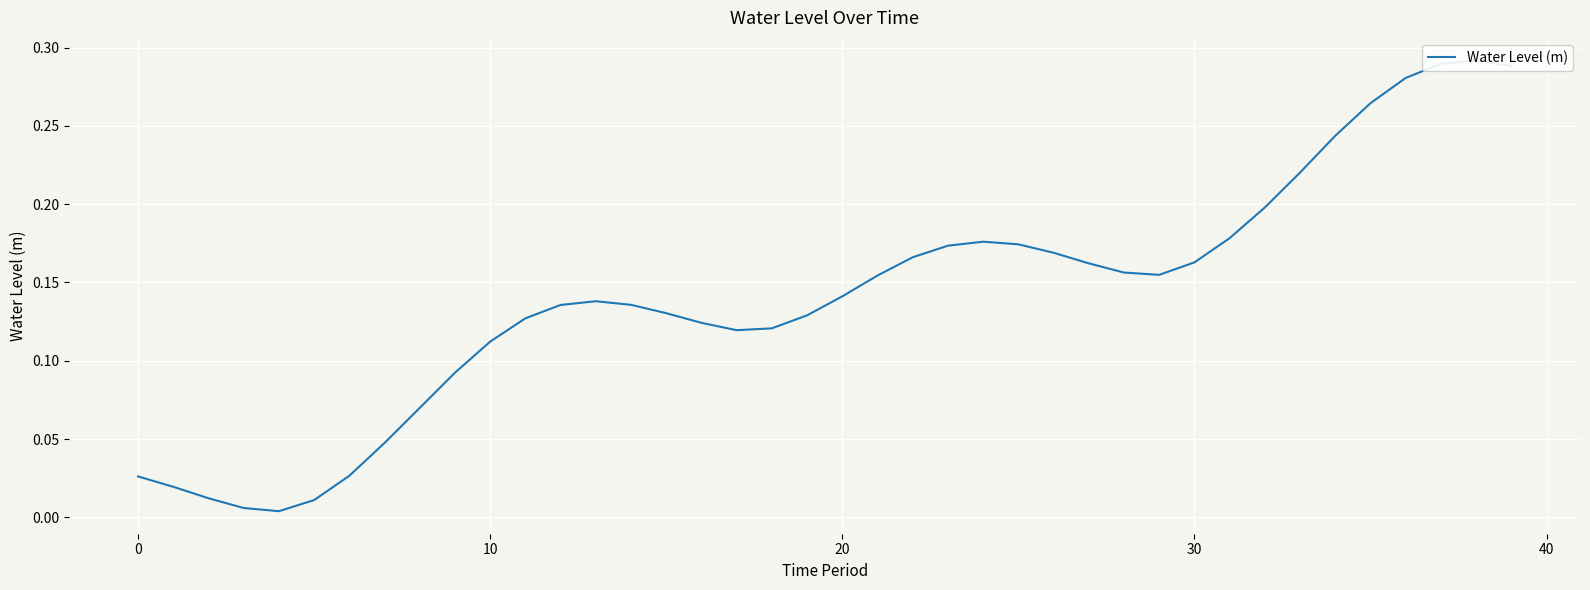

Is it true that the value at 37 is 0.5?

False